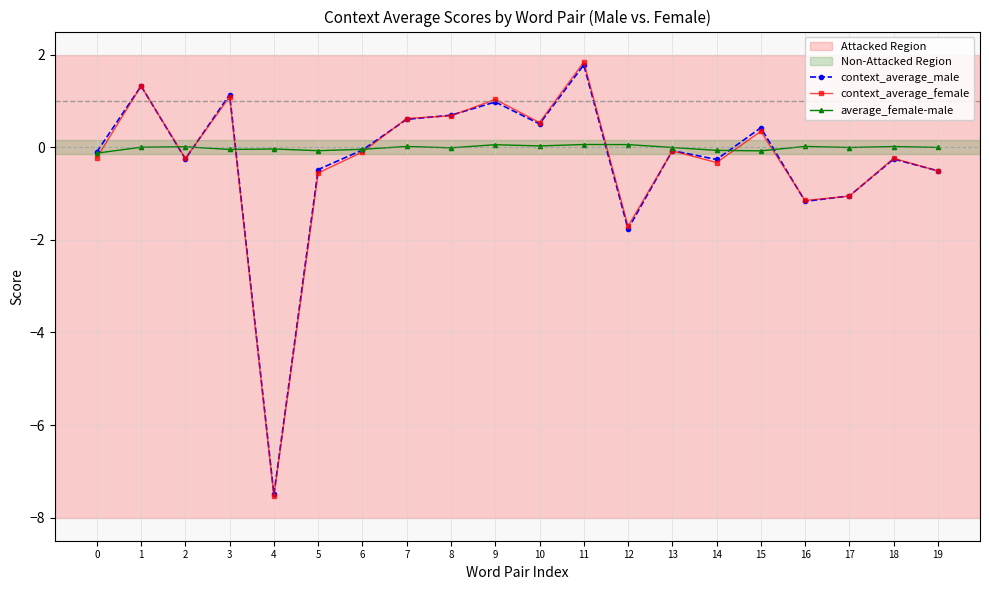

What is the minimum value for context_average_male?

-7.5